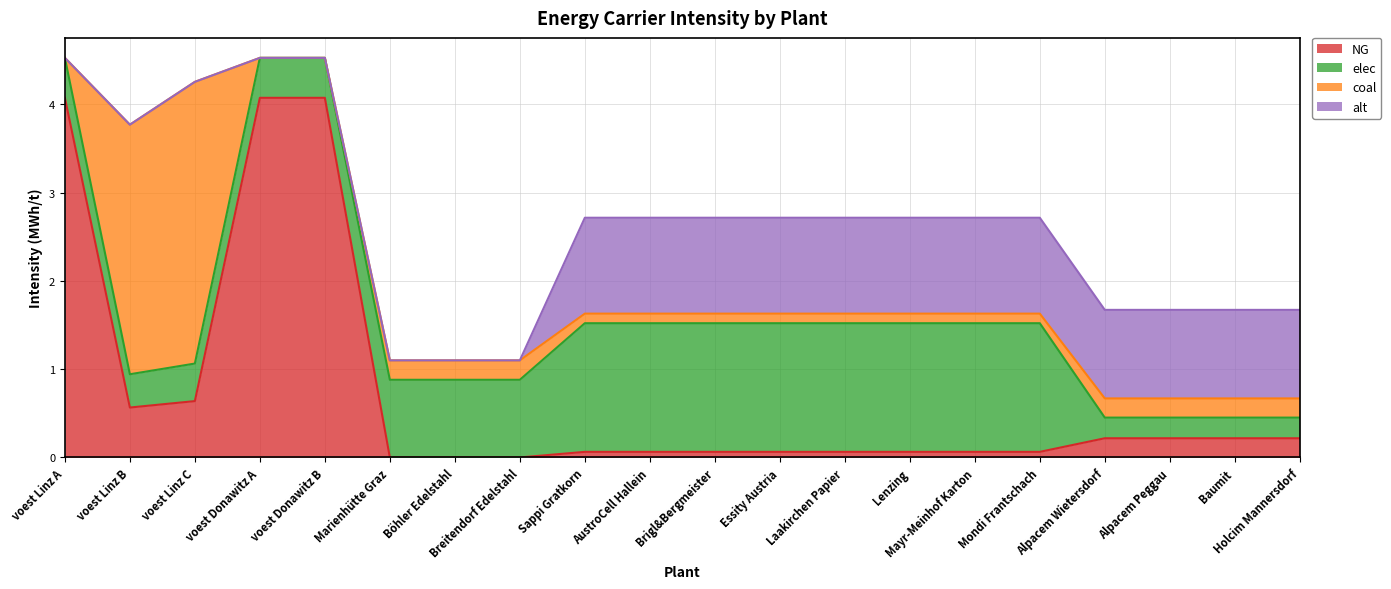

Which label corresponds to the smallest value in the chart?

Marienhütte Graz